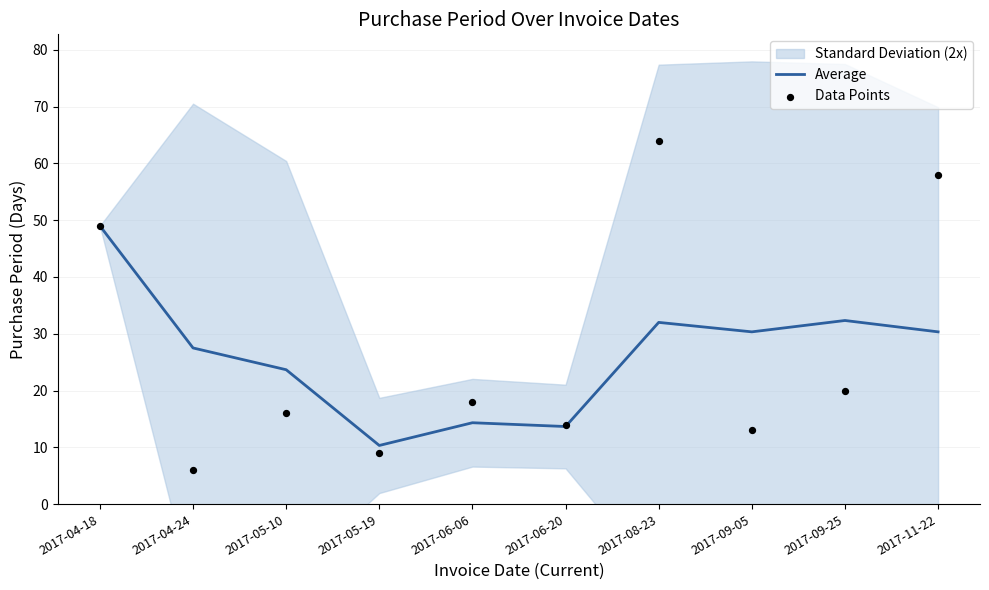

Which series has the largest total across all categories?

Data Points